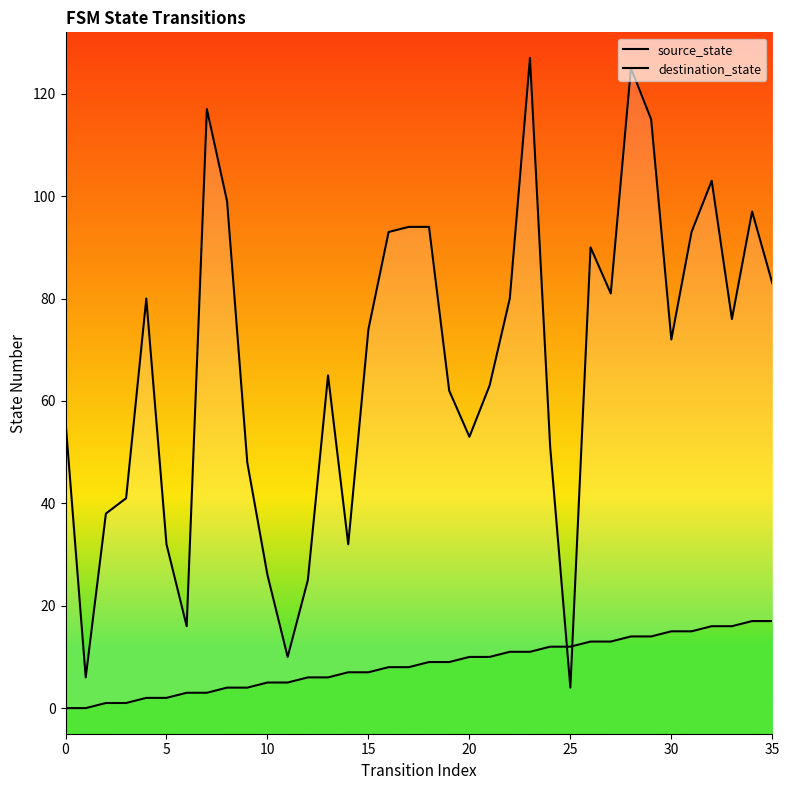

Where is destination_state nearest to the value 65?

13